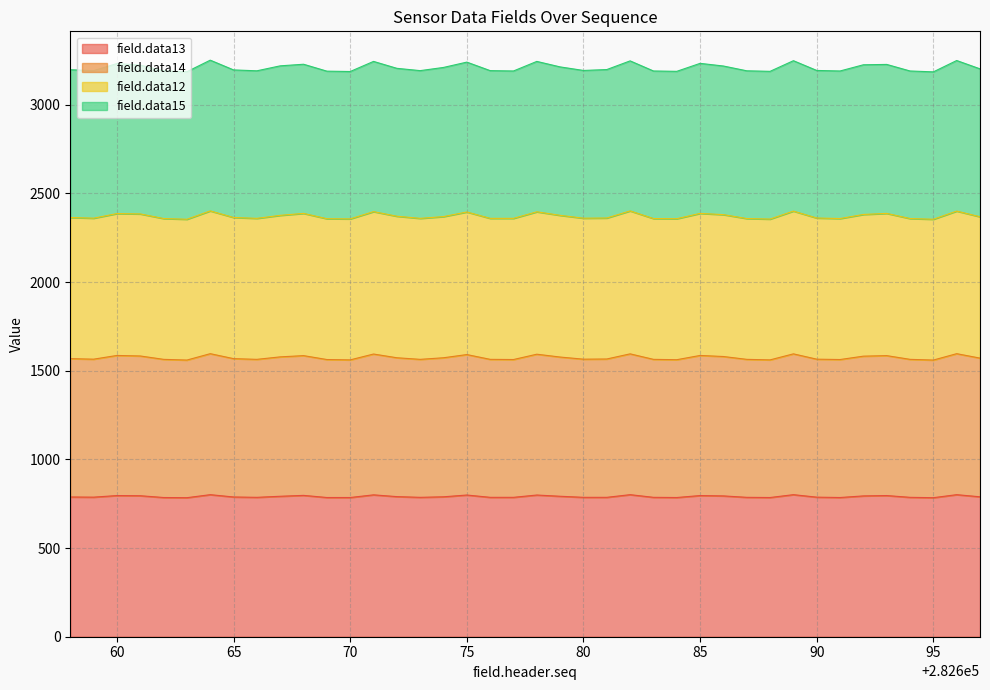

Is it true that field.data13 equals 799 at 75?

True